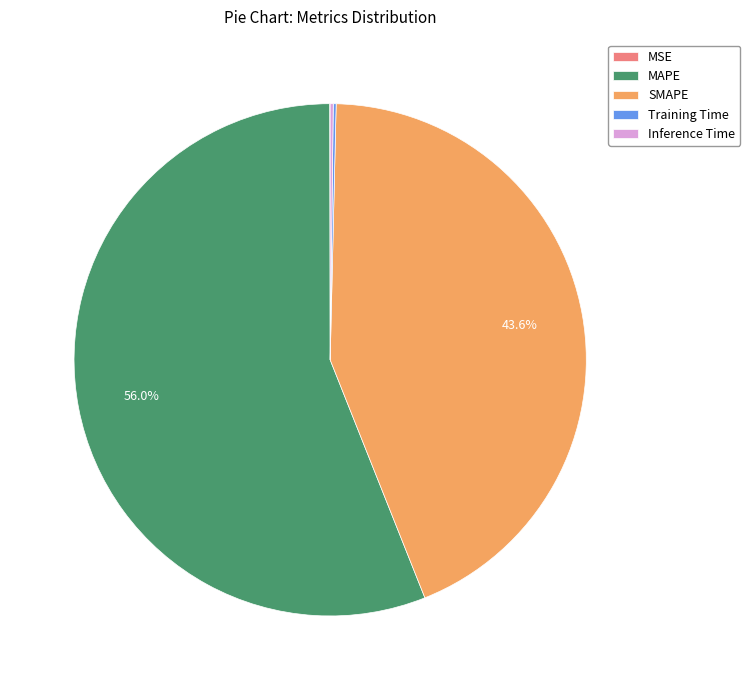

What percentage is NOT represented by SMAPE?

56.4%